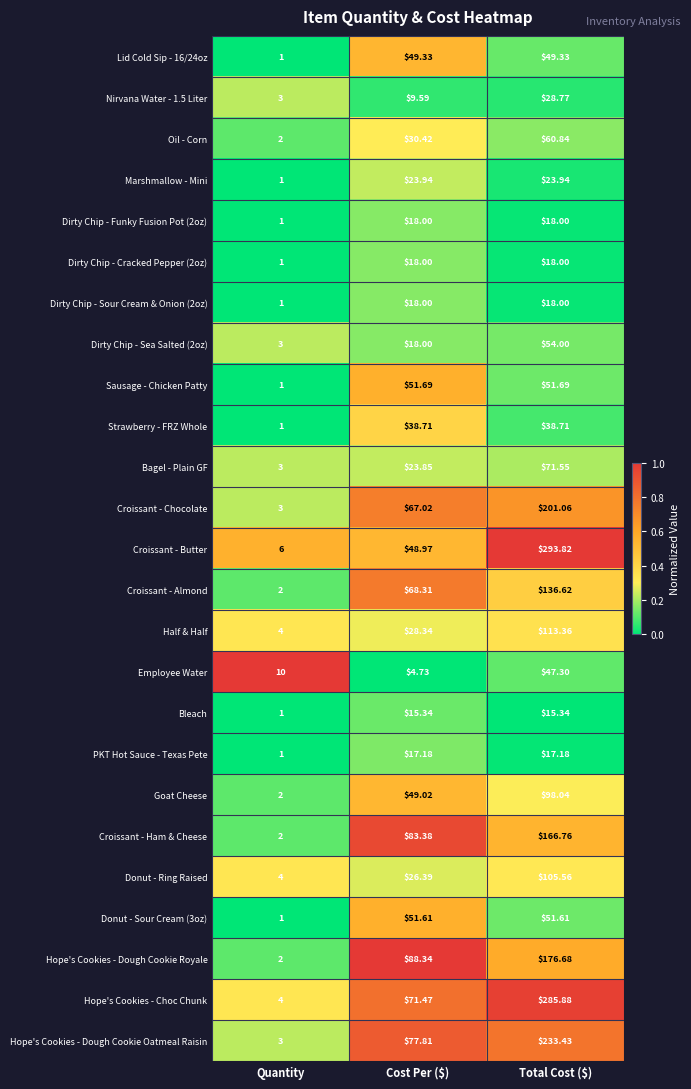

At which label does Nirvana Water - 1.5 Liter first exceed 9?

Cost Per ($)